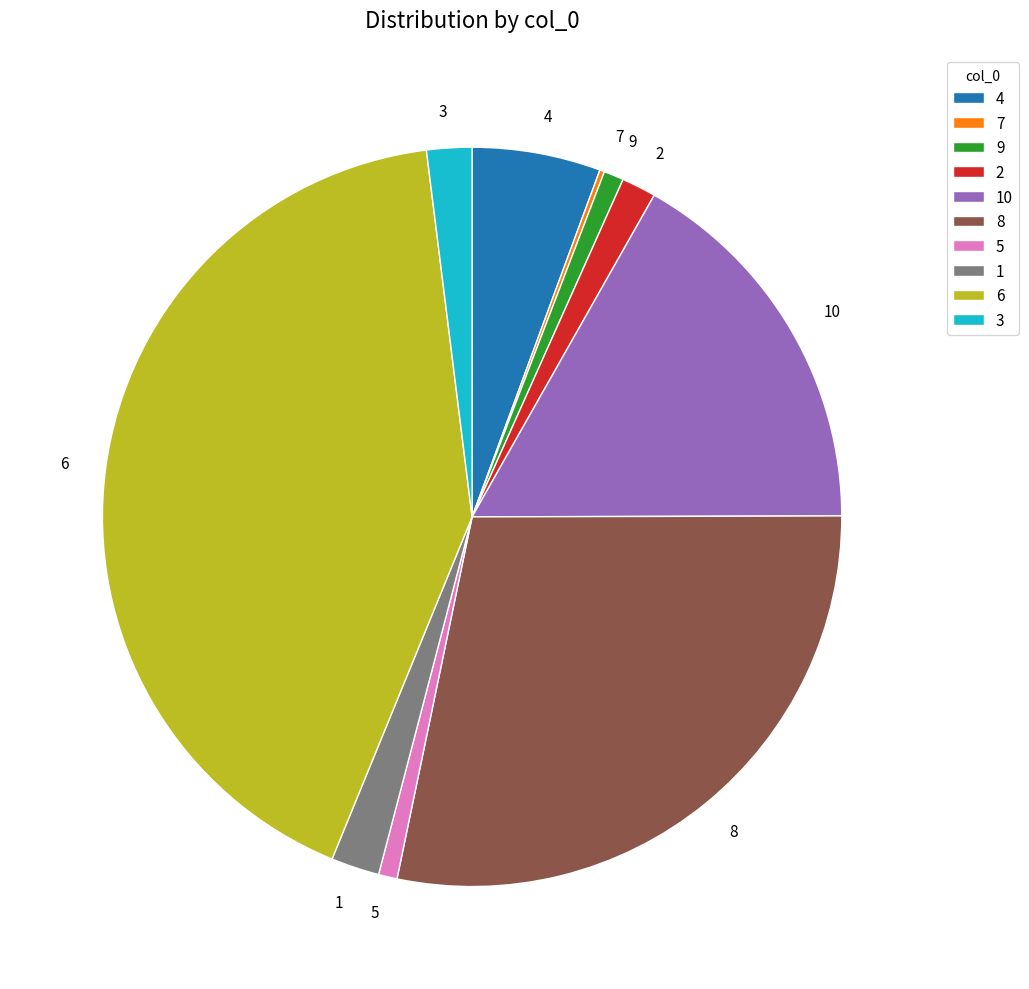

Does any single category account for the majority?

No